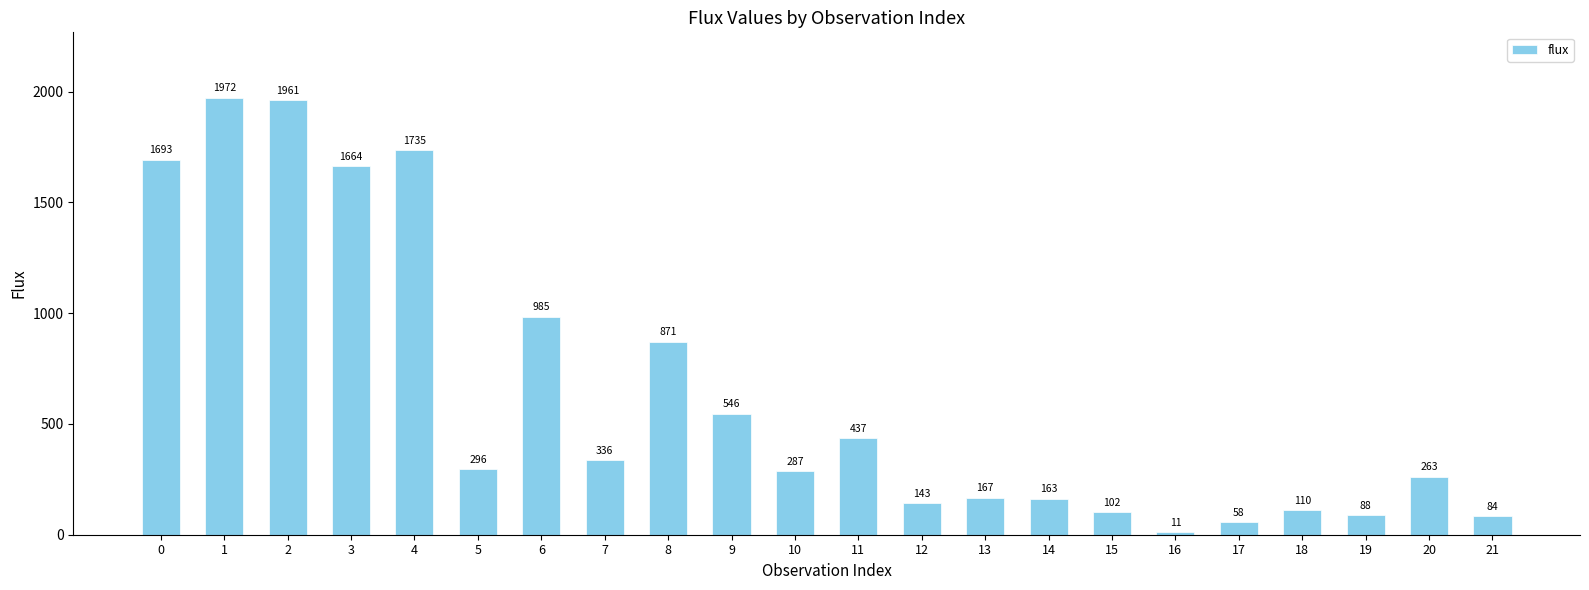

List the labels in order of value, smallest first.

16, 17, 21, 19, 15, 18, 12, 14, 13, 20, 10, 5, 7, 11, 9, 8, 6, 3, 0, 4, 2, 1